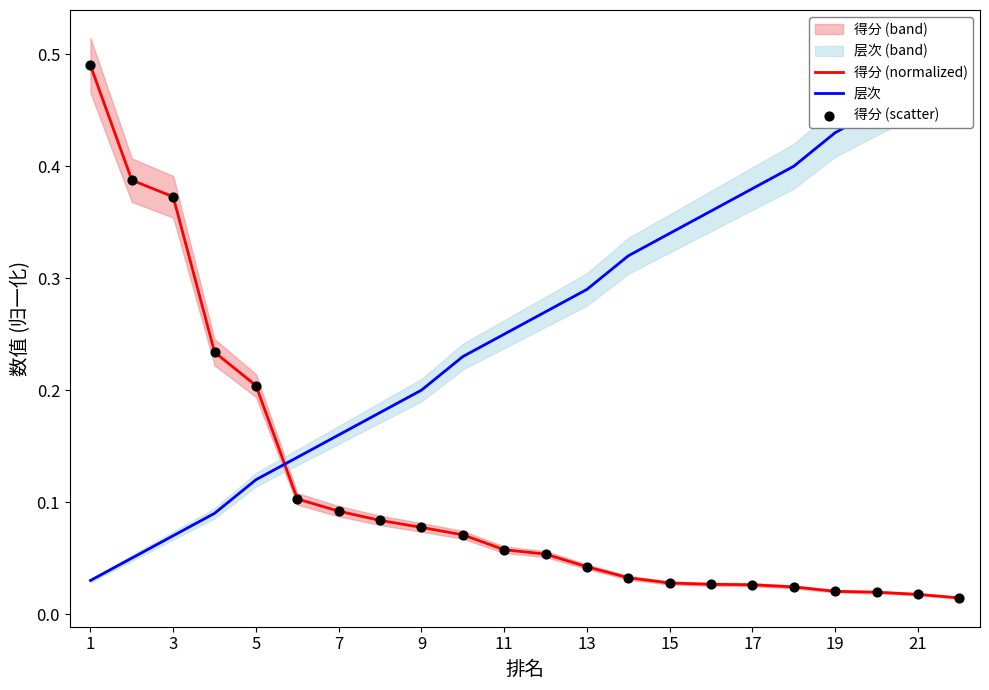

Is it true that 得分 (normalized) equals 0.2 at 5?

True